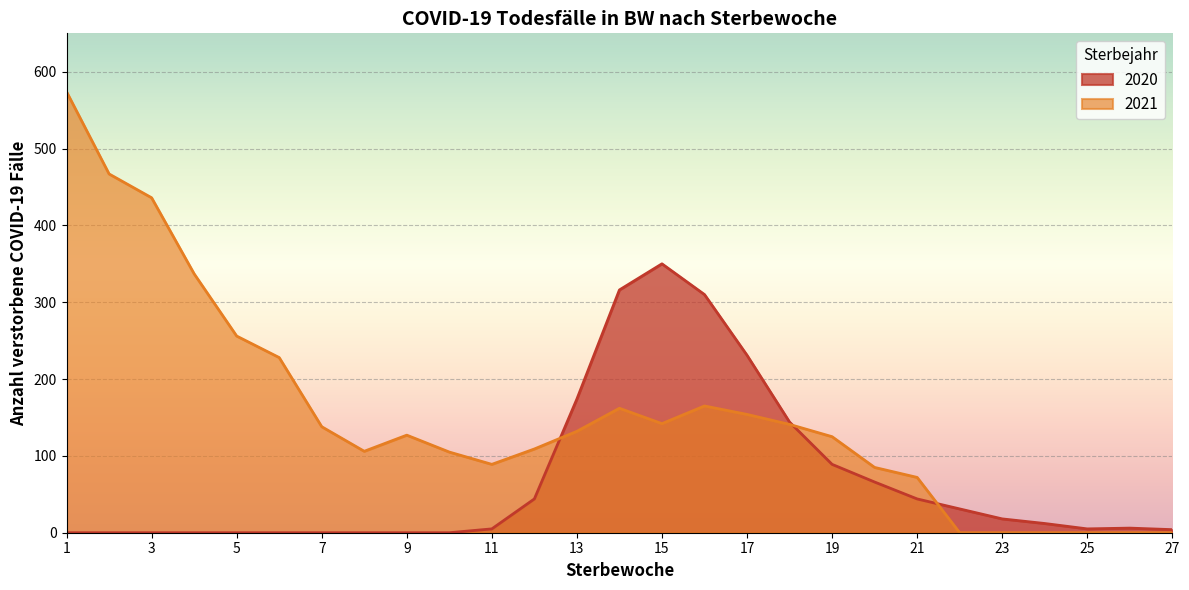

Does the chart display data point markers on the line(s)?

No